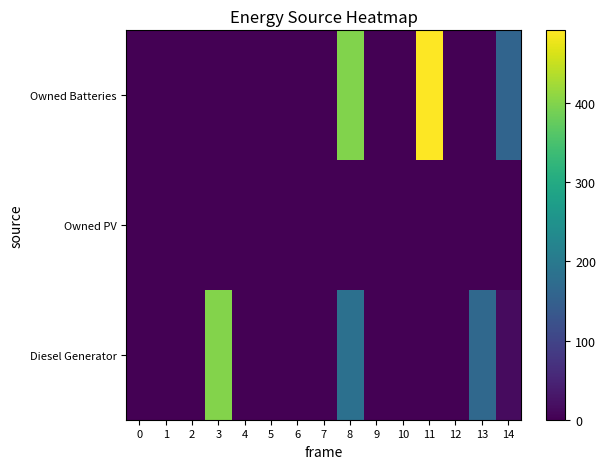

Count the number of categories in the chart.

15